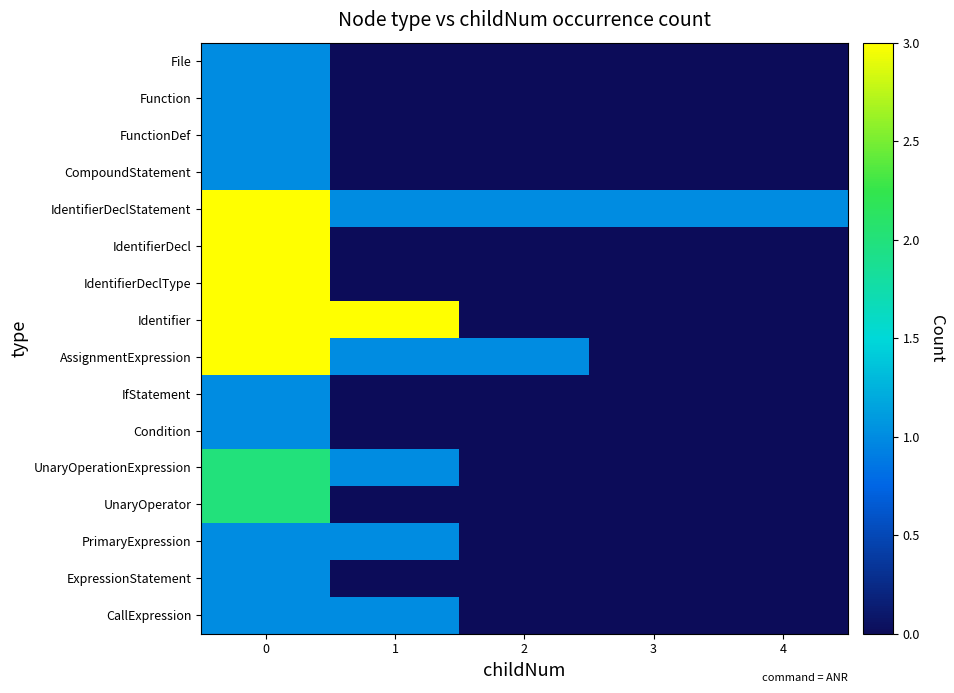

Reading right to left, extract all data points from this chart.

File: 4=0	3=0	2=0	1=0	0=1
Function: 4=0	3=0	2=0	1=0	0=1
FunctionDef: 4=0	3=0	2=0	1=0	0=1
CompoundStatement: 4=0	3=0	2=0	1=0	0=1
IdentifierDeclStatement: 4=1	3=1	2=1	1=1	0=3
IdentifierDecl: 4=0	3=0	2=0	1=0	0=3
IdentifierDeclType: 4=0	3=0	2=0	1=0	0=3
Identifier: 4=0	3=0	2=0	1=3	0=3
AssignmentExpression: 4=0	3=0	2=1	1=1	0=3
IfStatement: 4=0	3=0	2=0	1=0	0=1
Condition: 4=0	3=0	2=0	1=0	0=1
UnaryOperationExpression: 4=0	3=0	2=0	1=1	0=2
UnaryOperator: 4=0	3=0	2=0	1=0	0=2
PrimaryExpression: 4=0	3=0	2=0	1=1	0=1
ExpressionStatement: 4=0	3=0	2=0	1=0	0=1
CallExpression: 4=0	3=0	2=0	1=1	0=1